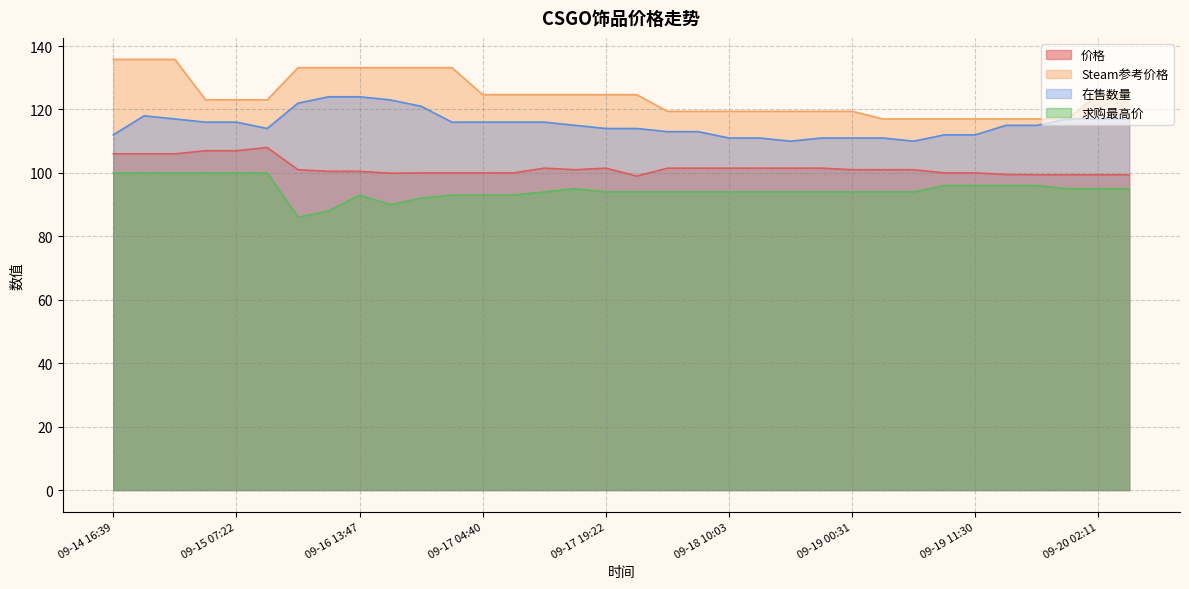

True or false: 在售数量 and 价格 intersect in this chart.

False